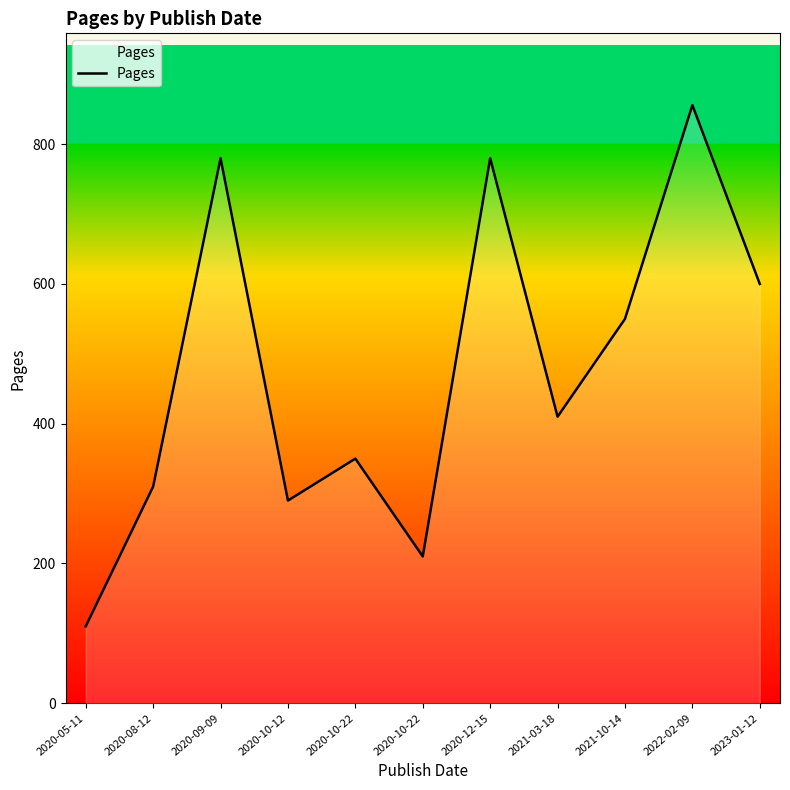

How many interior local valleys (lower than both neighbors) does the data have?

3